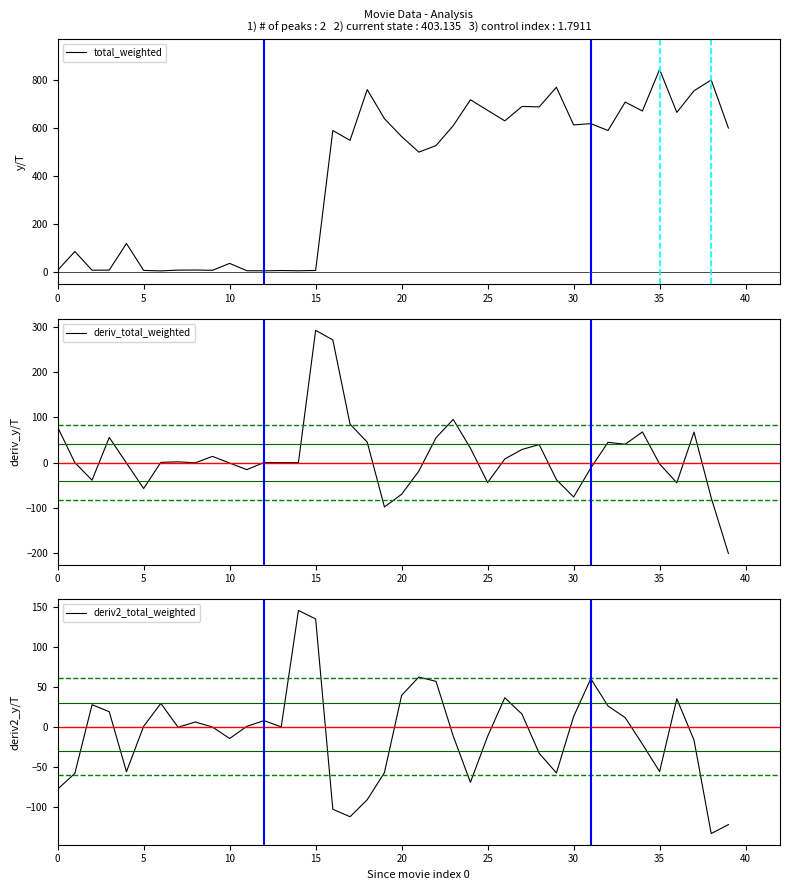

The total_weighted series shows 995.8 at 19. True or false?

False